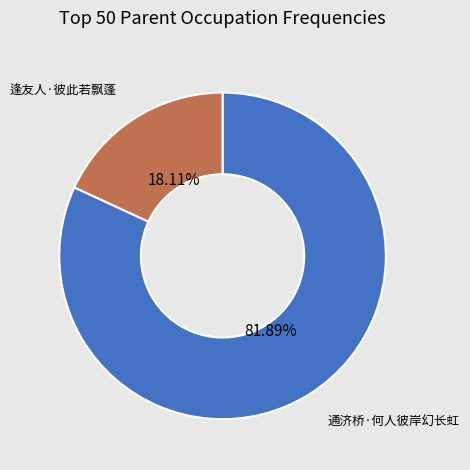

Is there any slice that represents more than half of the pie?

Yes